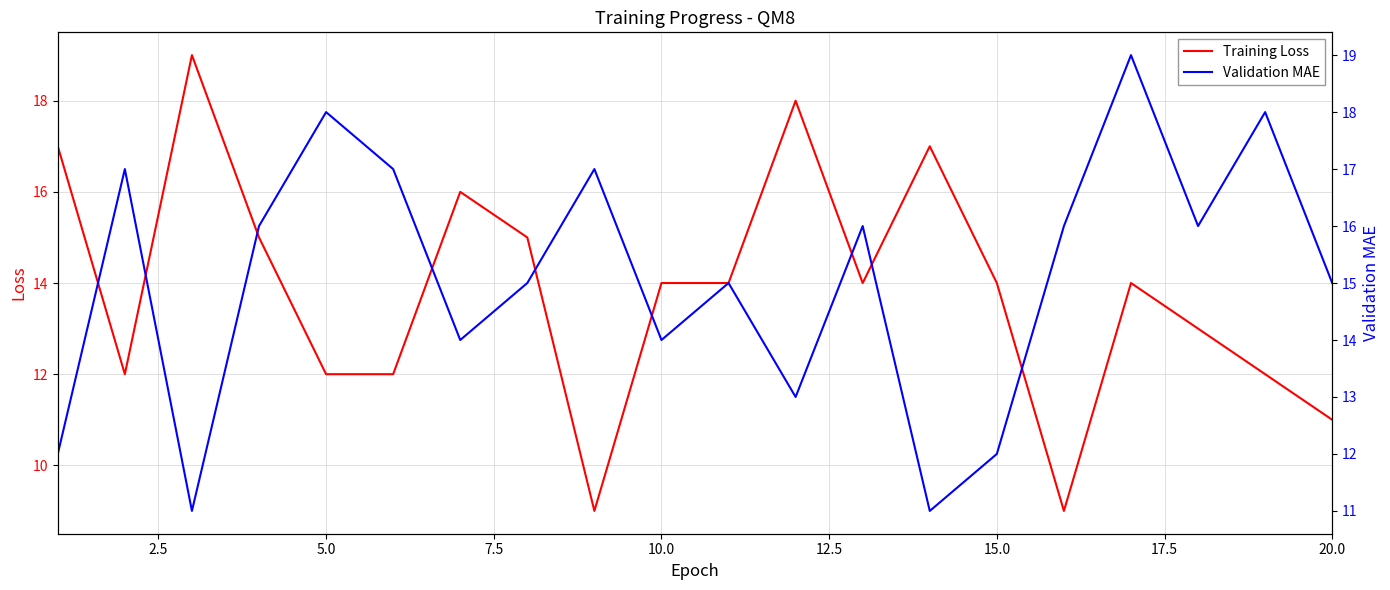

What is the value of the Training Loss point at the 6th from the left?

12